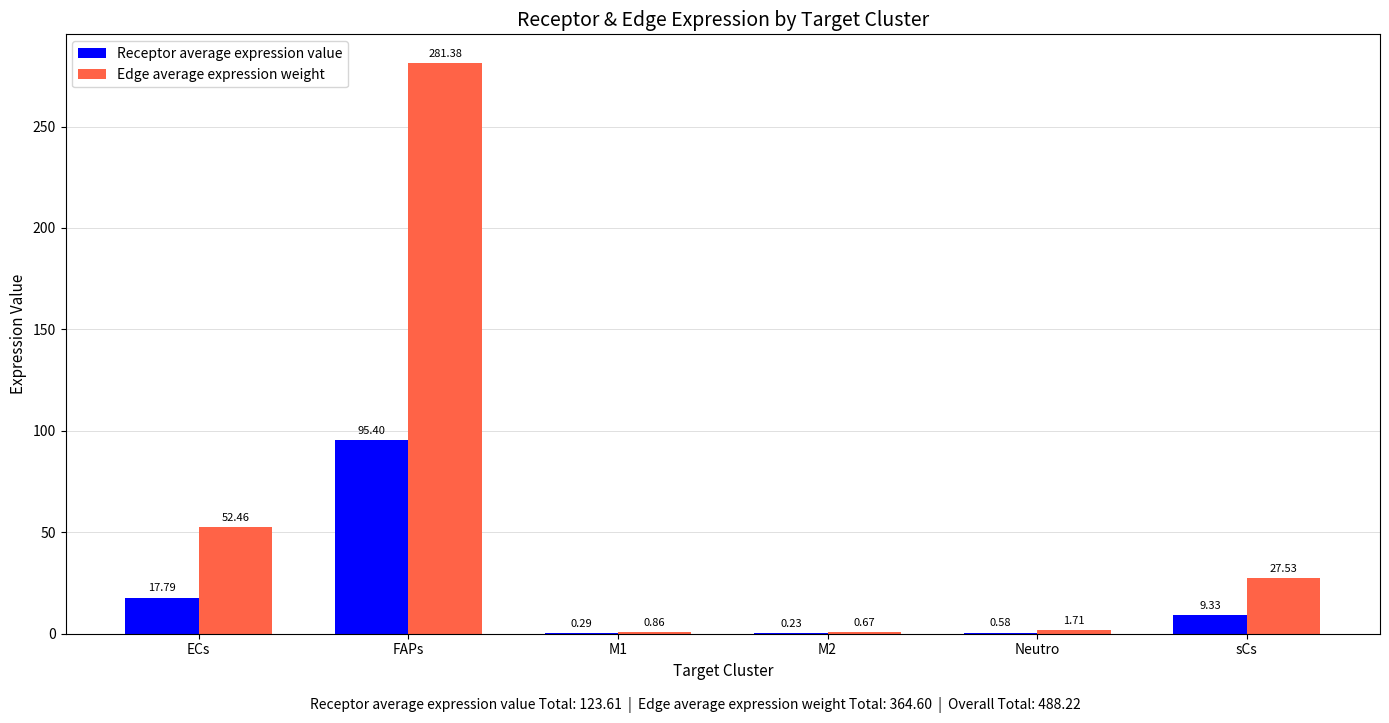

Which series changed the most between FAPs and Neutro?

Edge average expression weight